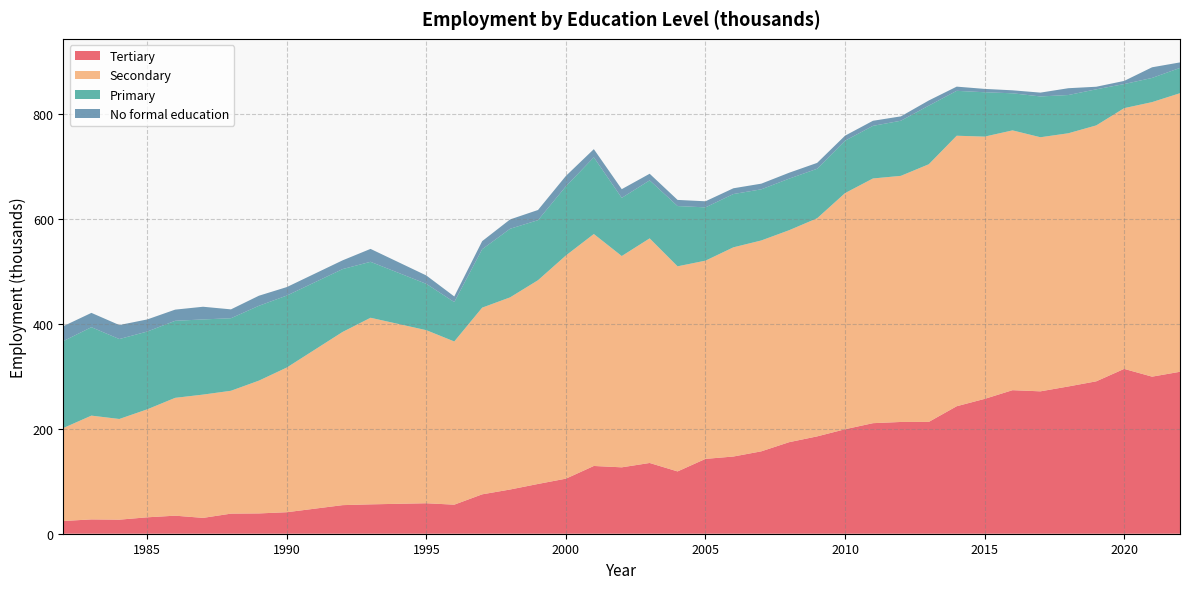

Reading left to right, extract all data points from this chart.

Tertiary: 24.3	27.3	26.8	31.3	34.4	30.2	38.3	38.7	41.0	54.5	56.0	58.1	55.4	75.1	84.3	94.9	105.0	129.2	126.6	134.9	118.8	142.7	147.2	157.1	174.6	185.6	199.2	210.8	213.1	213.2	243.1	257.1	273.7	271.5	280.8	290.6	314.3	299.5	308.8
Secondary: 177.4	197.9	192.0	205.9	224.7	235.1	234.3	253.2	275.9	330.3	355.8	330.0	311.2	356.0	366.4	388.5	425.6	442.3	402.9	428.3	391.1	378.0	398.9	402.1	404.2	415.9	450.3	466.6	469.3	491.3	515.8	500.1	495.4	484.5	482.8	488.0	497.2	523.5	531.2
Primary: 165.7	168.6	152.4	148.3	146.9	143.3	138.3	142.7	137.2	119.8	106.7	88.3	75.1	111.4	130.8	114.5	131.9	146.2	110.9	110.6	114.9	101.6	101.6	97.5	98.3	94.4	99.9	100.3	105.1	111.8	85.6	84.6	70.7	77.8	72.9	68.8	45.9	46.1	48.2
No formal education: 28.5	27.3	26.7	23.1	21.3	24.2	16.9	19.2	16.2	16.7	24.6	16.0	10.7	15.4	17.8	19.4	19.8	15.6	16.6	12.6	11.7	11.6	11.0	10.8	11.3	11.2	9.6	9.7	8.3	9.8	8.0	6.4	5.7	7.3	13.0	4.9	6.0	20.3	10.5